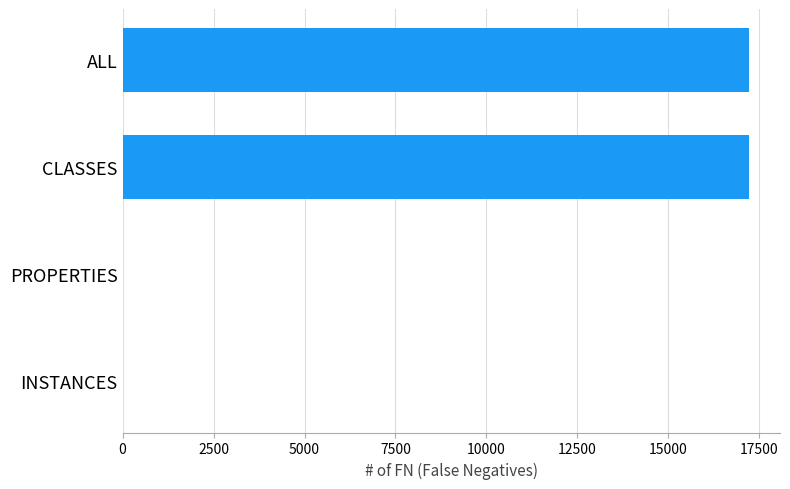

Reading top to bottom, extract all data points from this chart.

ALL=17210	CLASSES=17210	PROPERTIES=0	INSTANCES=0